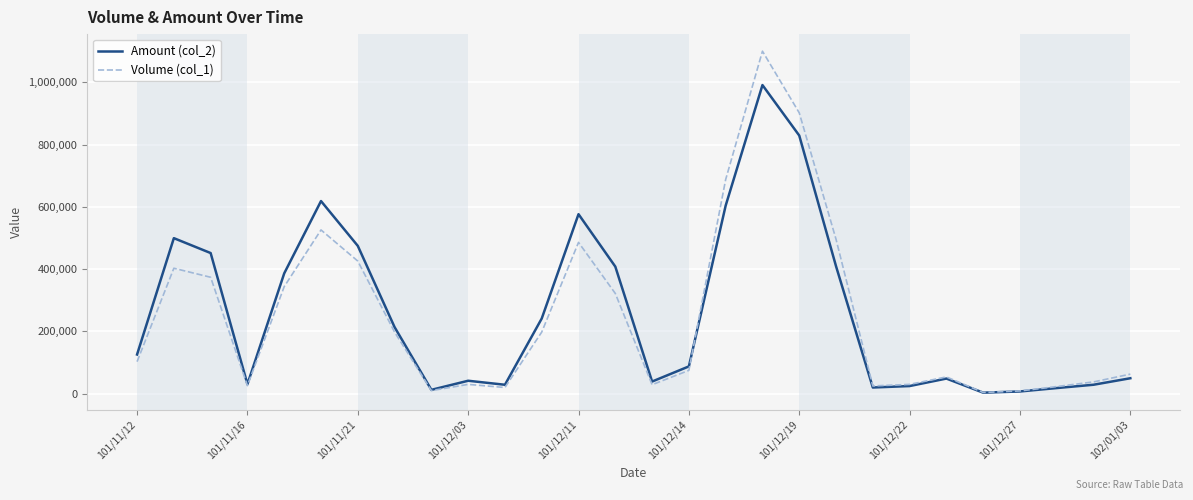

How many interior local valleys does the Amount (col_2) series have?

6